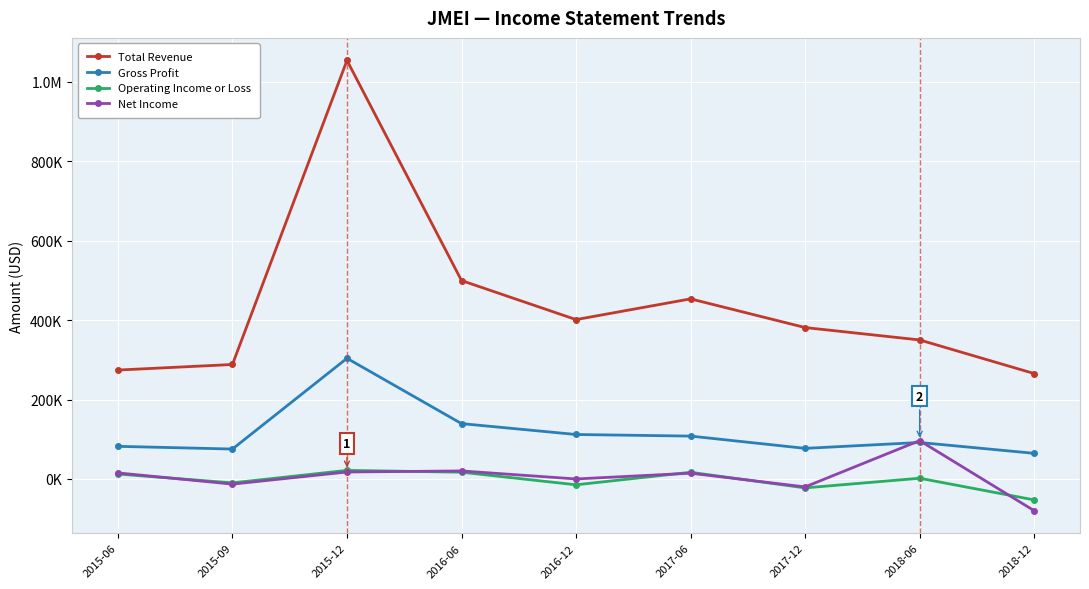

True or false: Total Revenue and Net Income intersect in this chart.

False